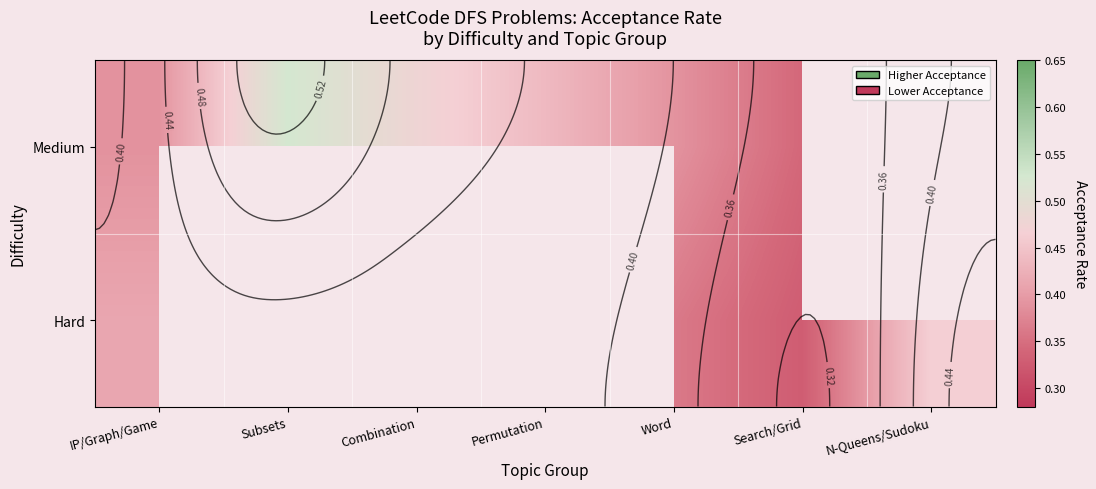

What is the difference between the second highest and second lowest values in the Medium series?

0.1